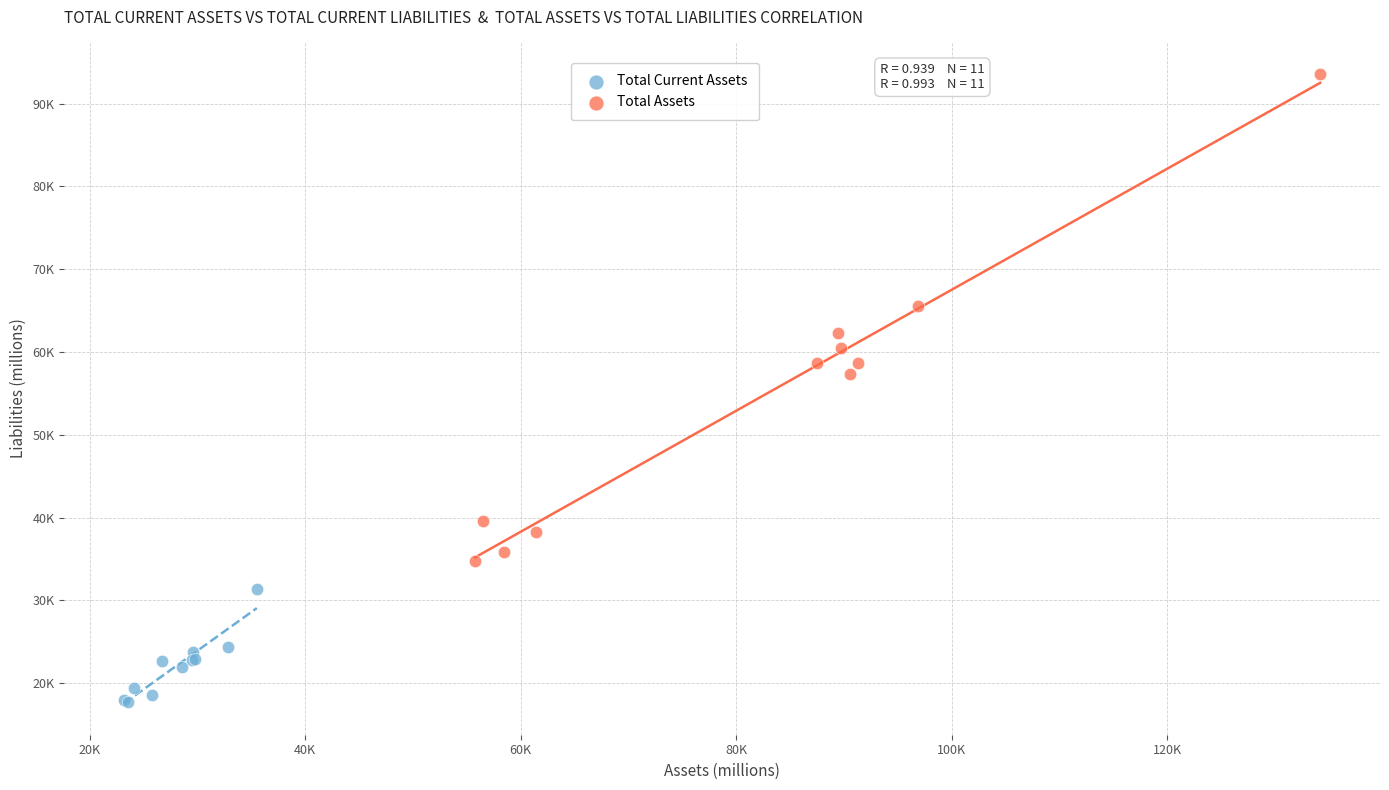

What are all the series names shown in the legend?

Total Current Assets, Total Assets